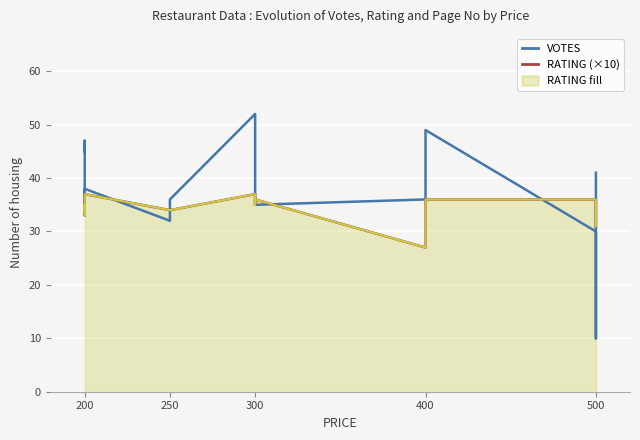

What is the greatest value displayed?

52